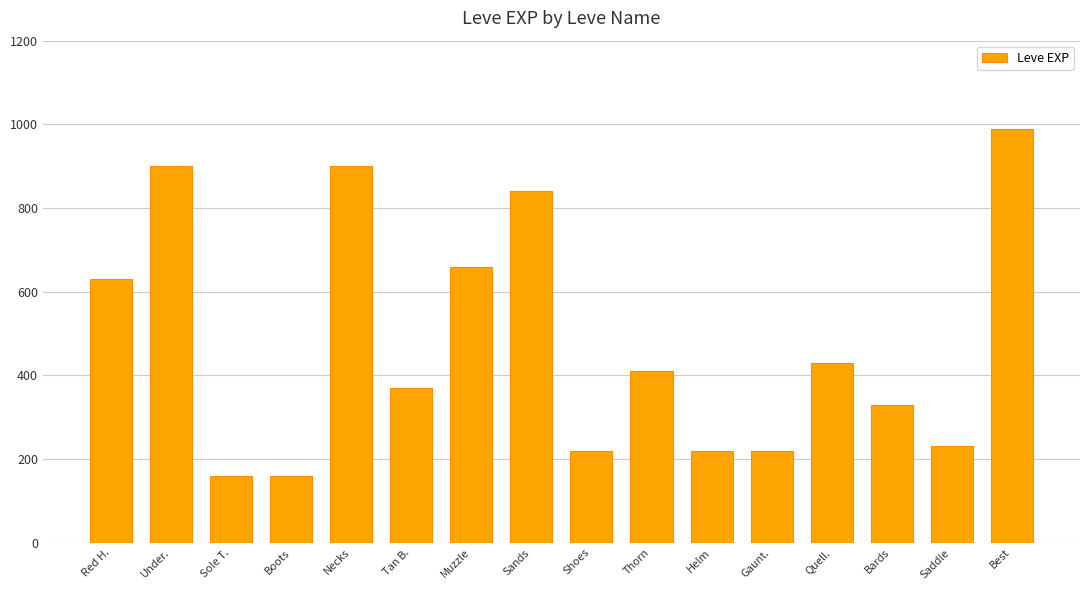

What is the minimum value shown in the chart?

160